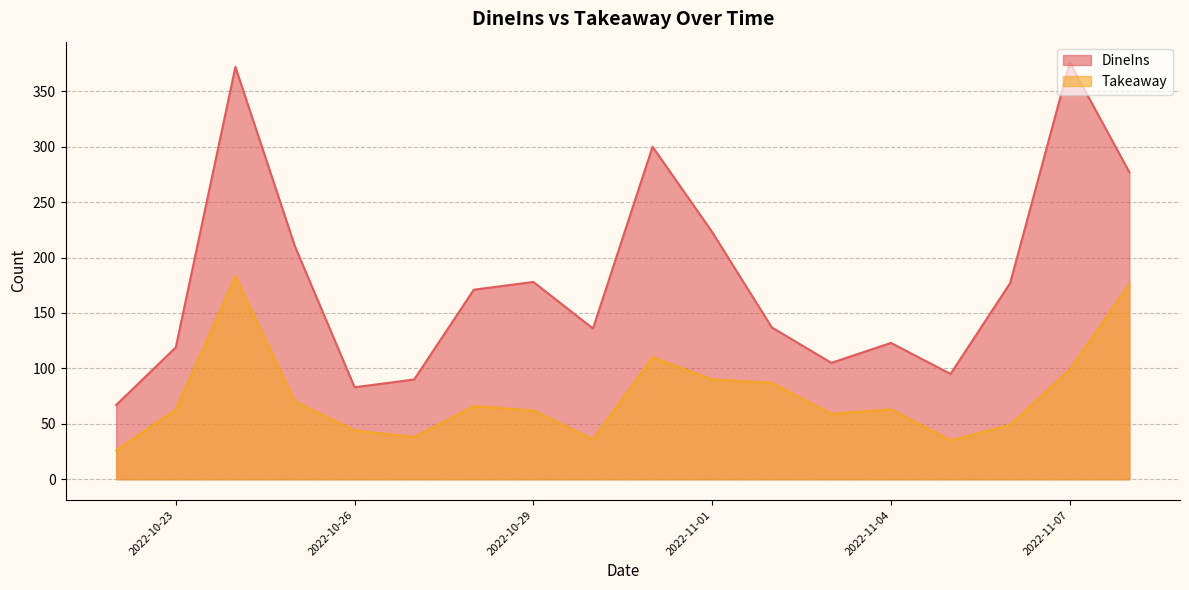

Rank the categories by DineIns value from lowest to highest.

2022-10-22, 2022-10-26, 2022-10-27, 2022-11-05, 2022-11-03, 2022-10-23, 2022-11-04, 2022-10-30, 2022-11-02, 2022-10-28, 2022-11-06, 2022-10-29, 2022-10-25, 2022-11-01, 2022-11-08, 2022-10-31, 2022-10-24, 2022-11-07